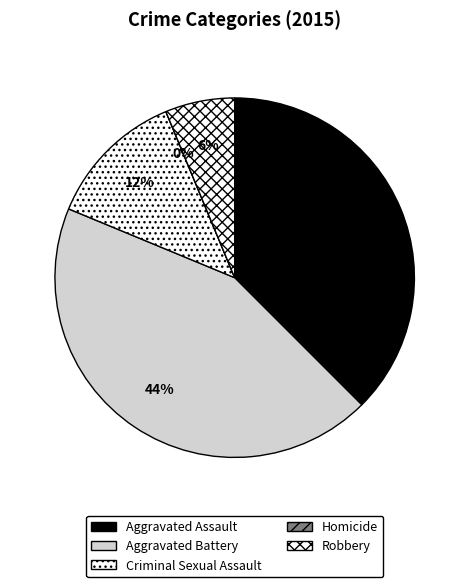

Which has a higher value, Robbery or Criminal Sexual Assault?

Criminal Sexual Assault